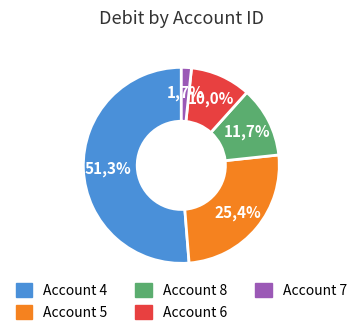

What portion of the pie excludes 7?

98.4%